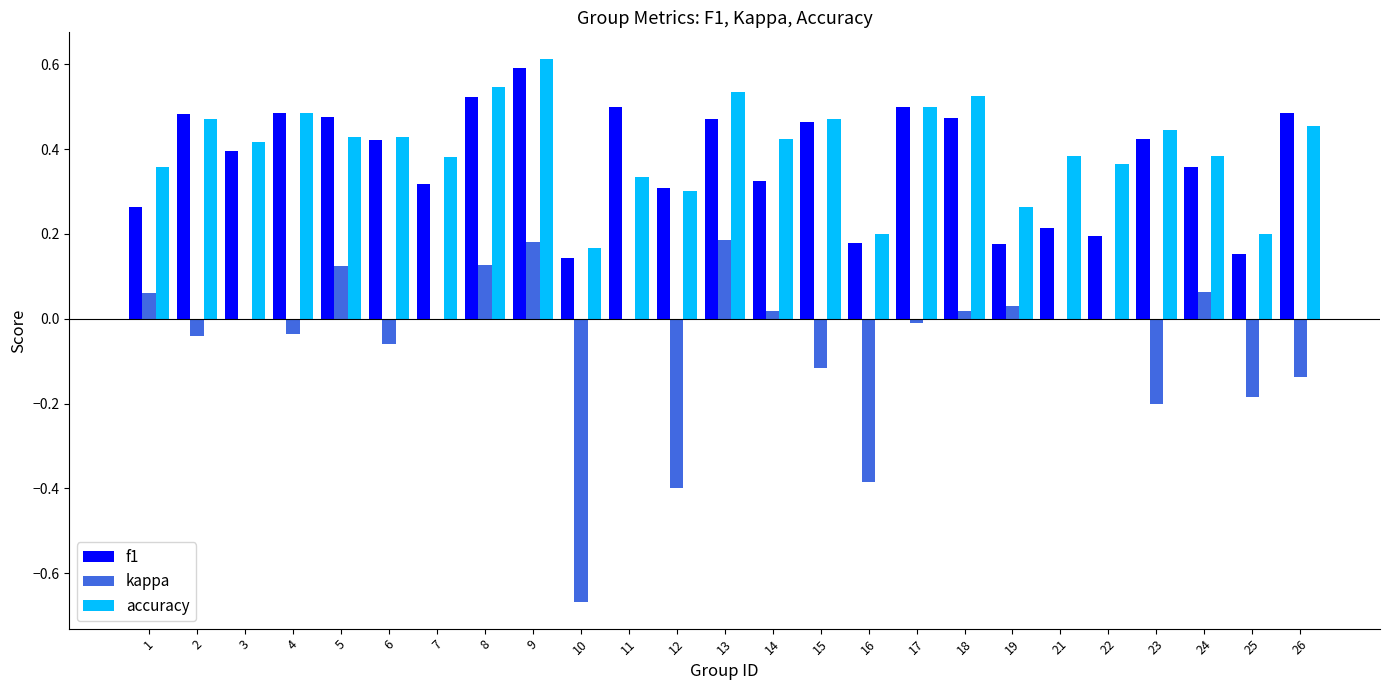

What is the maximum value shown in the chart?

0.6